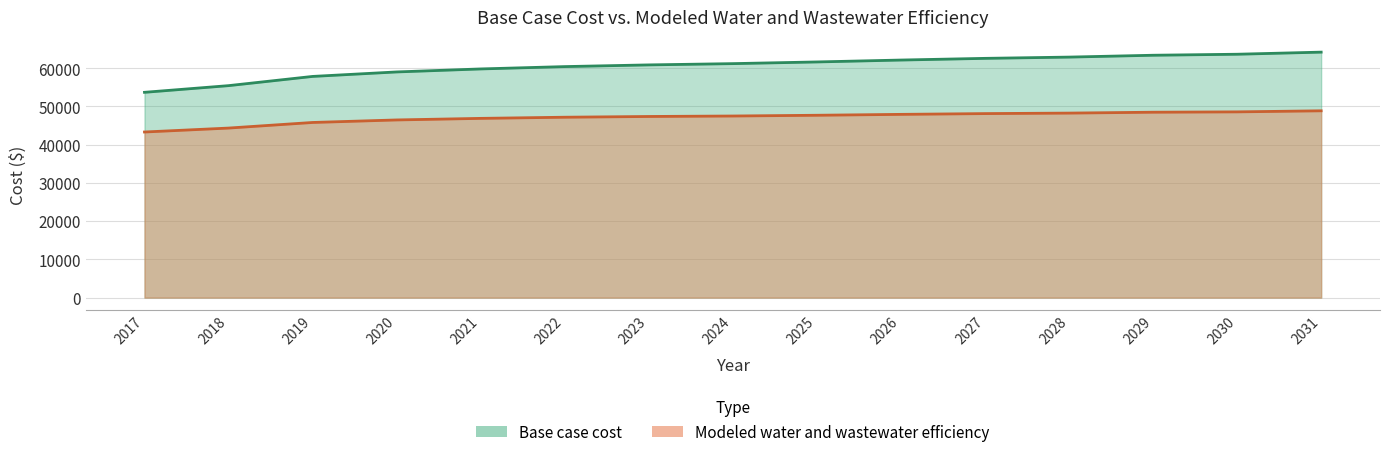

The value of Modeled water and wastewater efficiency at 2018 is 62918.6. True or false?

False